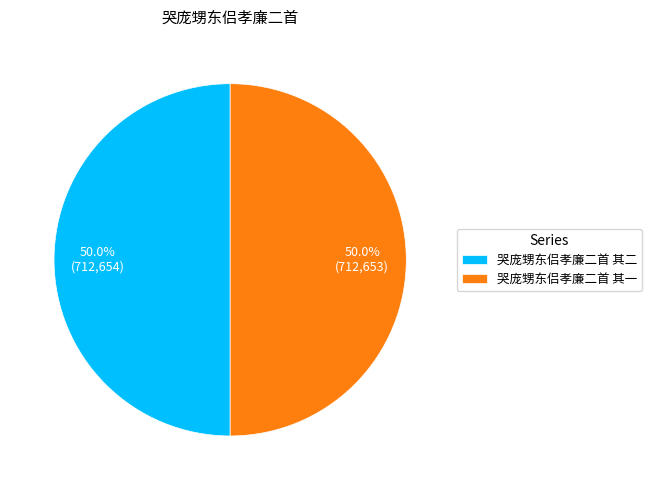

True or false: 哭庞甥东侣孝廉二首 其一 accounts for 36% of the total.

False